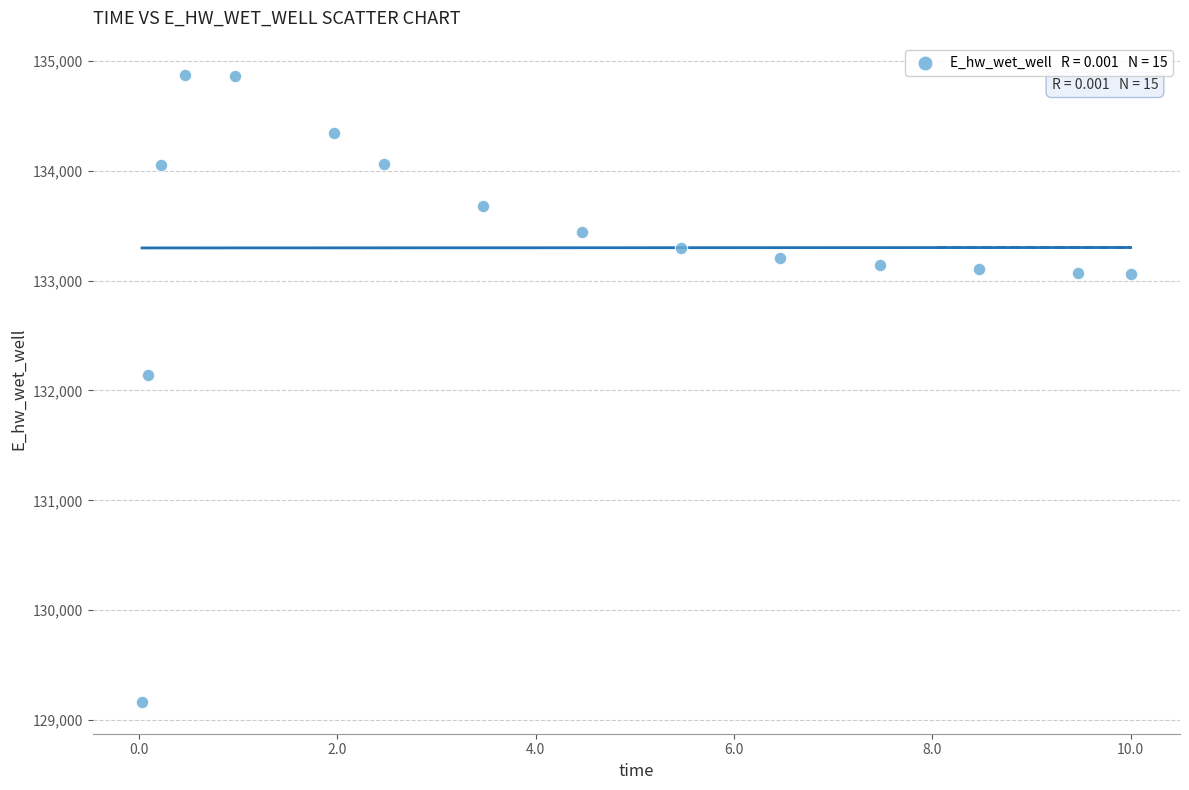

What is the range of Y values (max minus min)?

5711.2